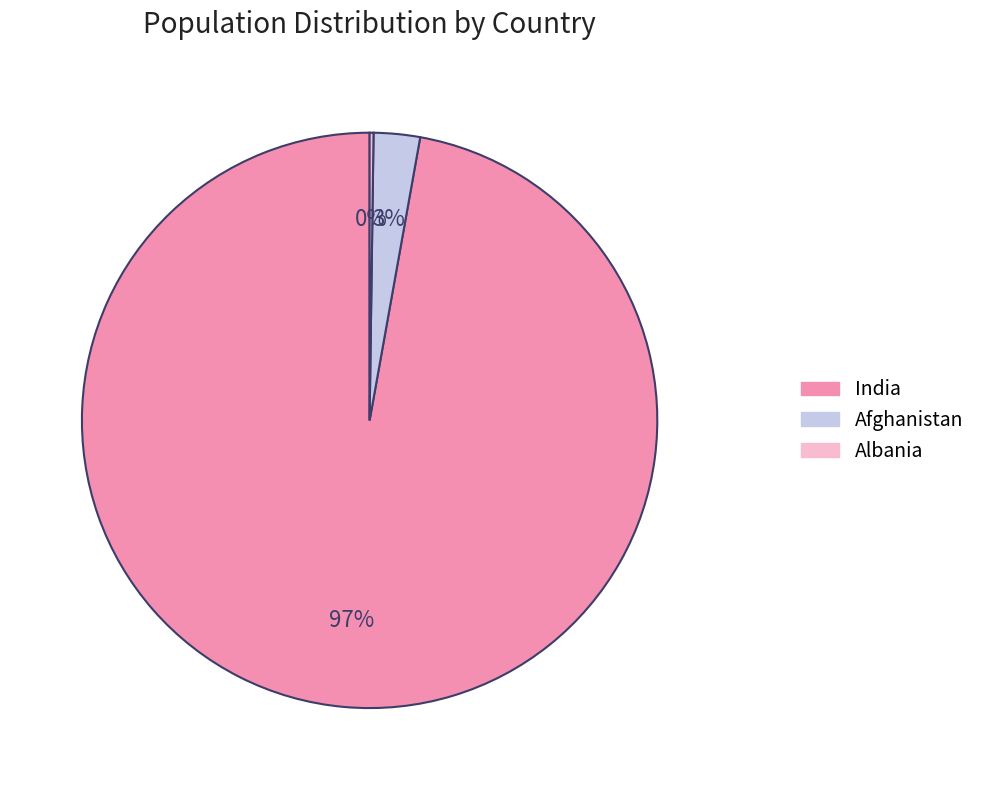

What percentage is the Afghanistan slice, to the nearest percent?

3%